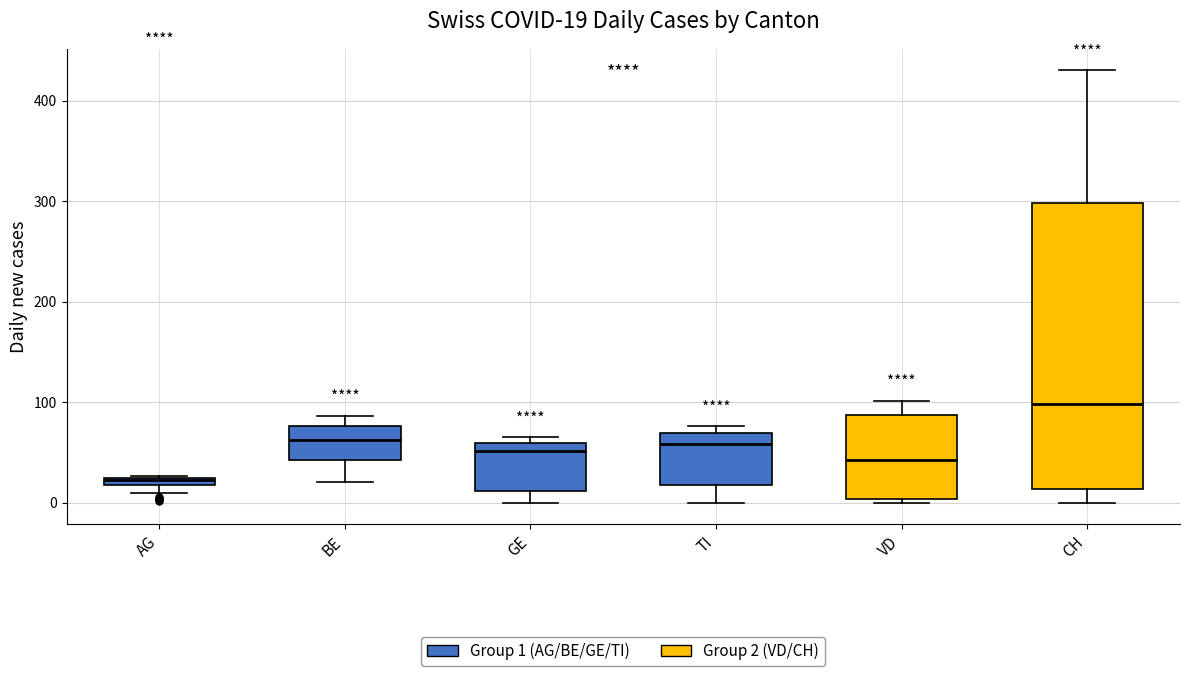

Which box is the tallest, from its lower edge to its upper edge?

CH